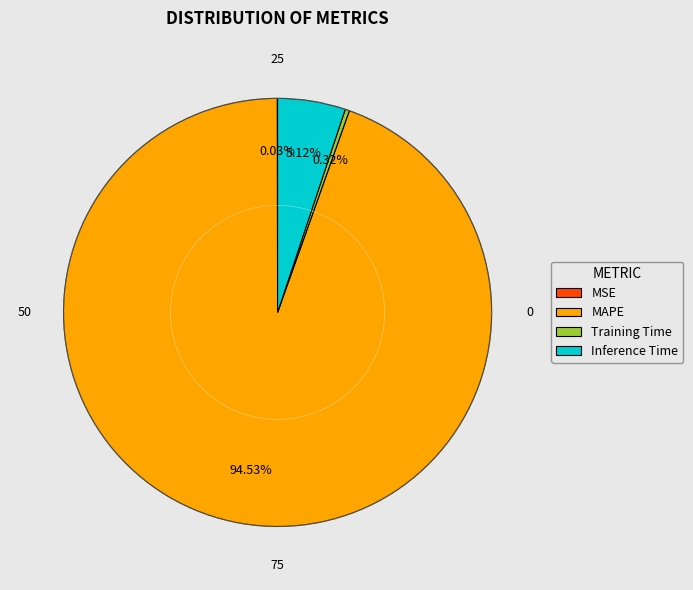

To the nearest percent, what is the average slice percentage?

25%